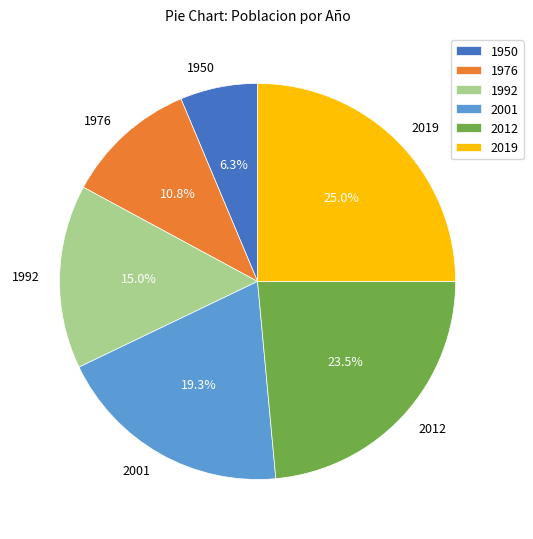

Is 2019 the majority of the pie?

No